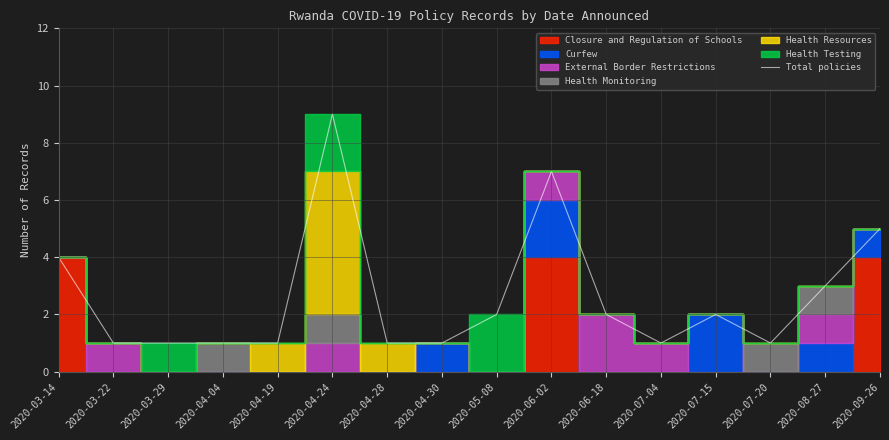

The chart shows a value of 1 at 2020-03-29. True or false?

True